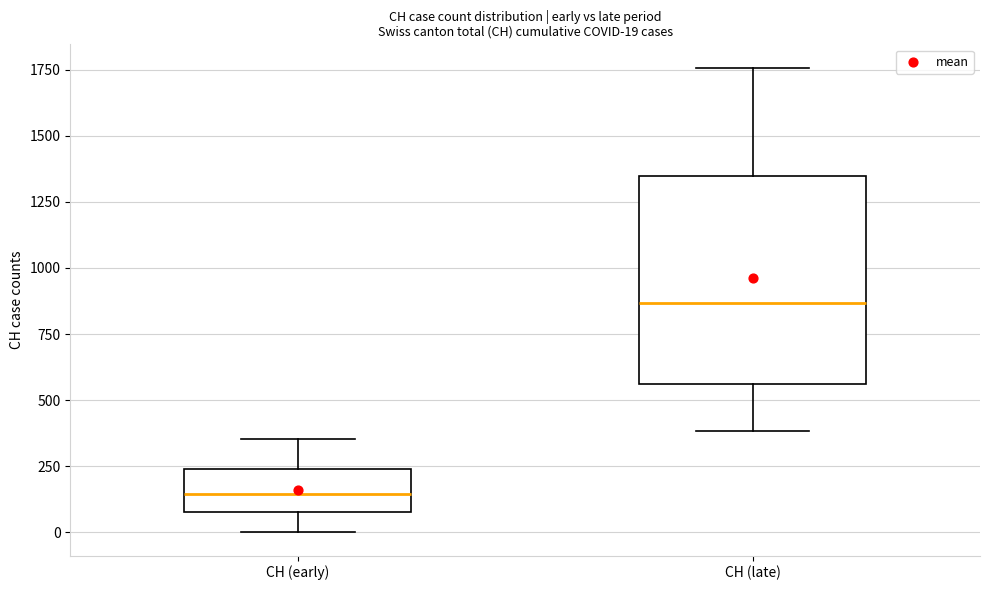

Which box is the tallest, from its lower edge to its upper edge?

CH (late)